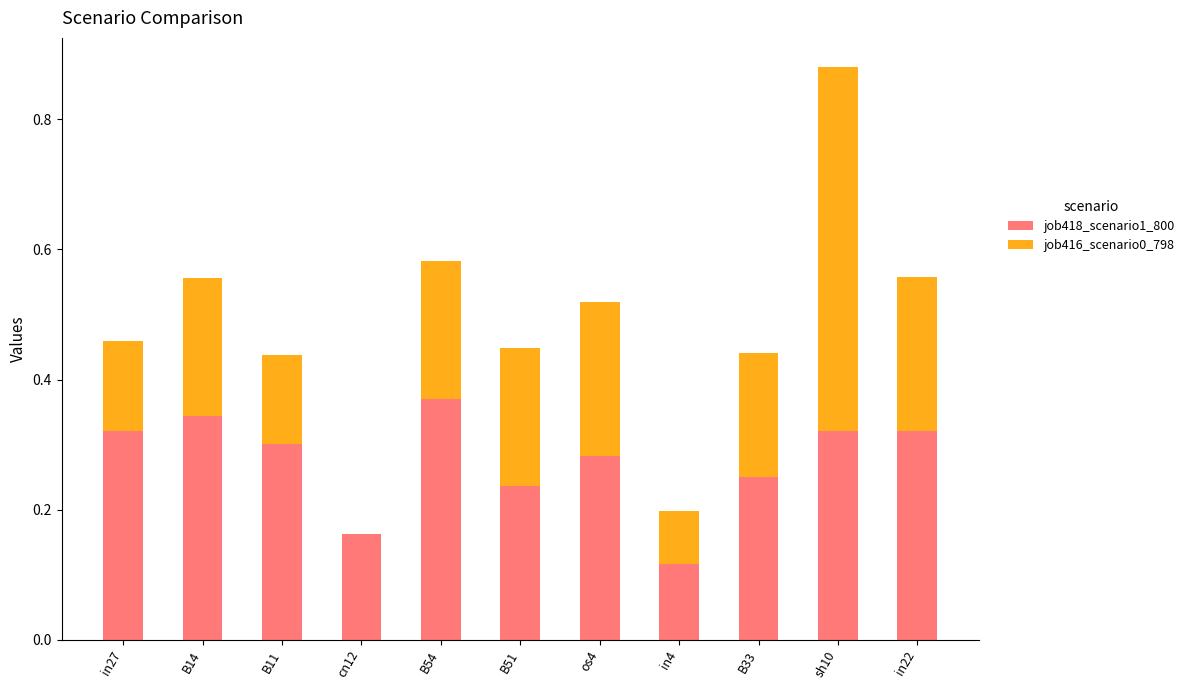

True or false: job418_scenario1_800 has a value of 0.3 at B11.

True